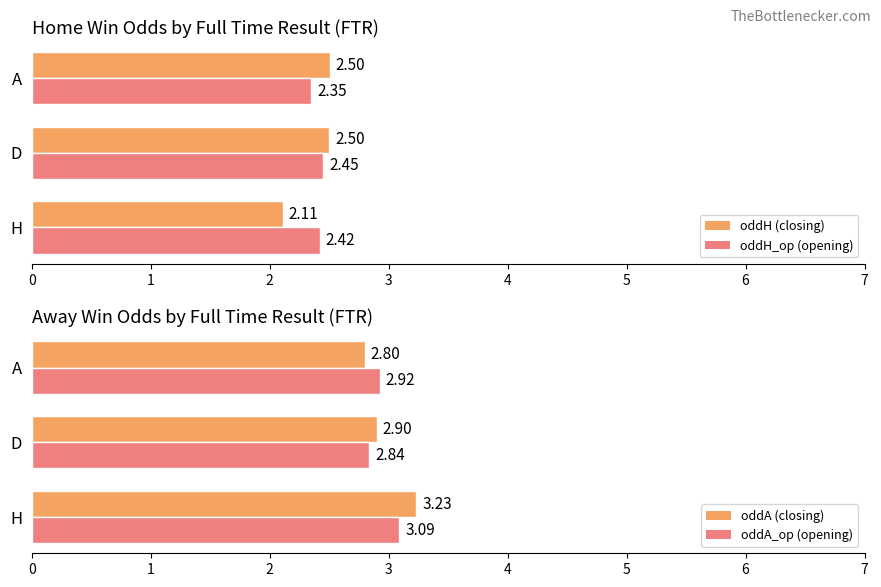

What are all the series names shown in the legend?

oddH (closing), oddH_op (opening), oddA (closing), oddA_op (opening)